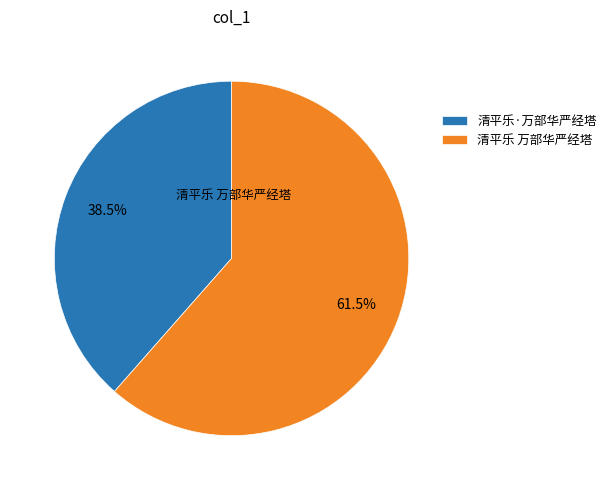

Is 清平乐·万部华严经塔 the majority of the pie?

No